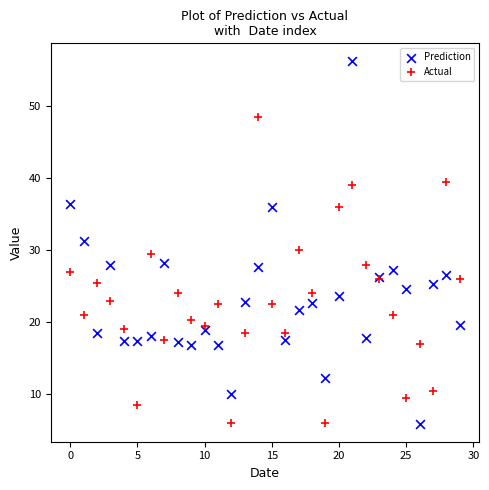

Which series reaches the maximum Y coordinate?

Prediction